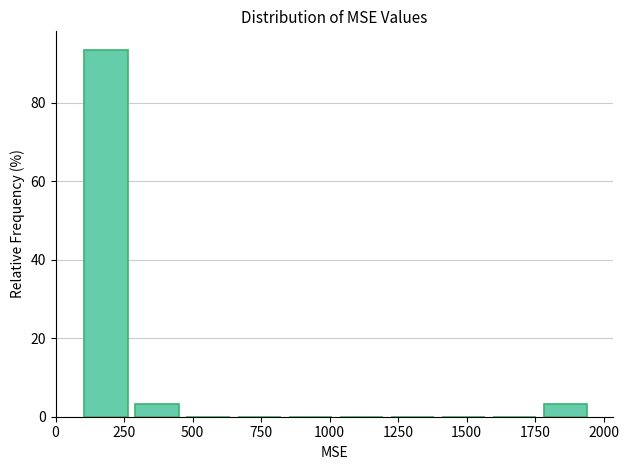

Around what value on the x-axis is the tallest bar? Give the approximate position of its centre, as read against the axis.

200